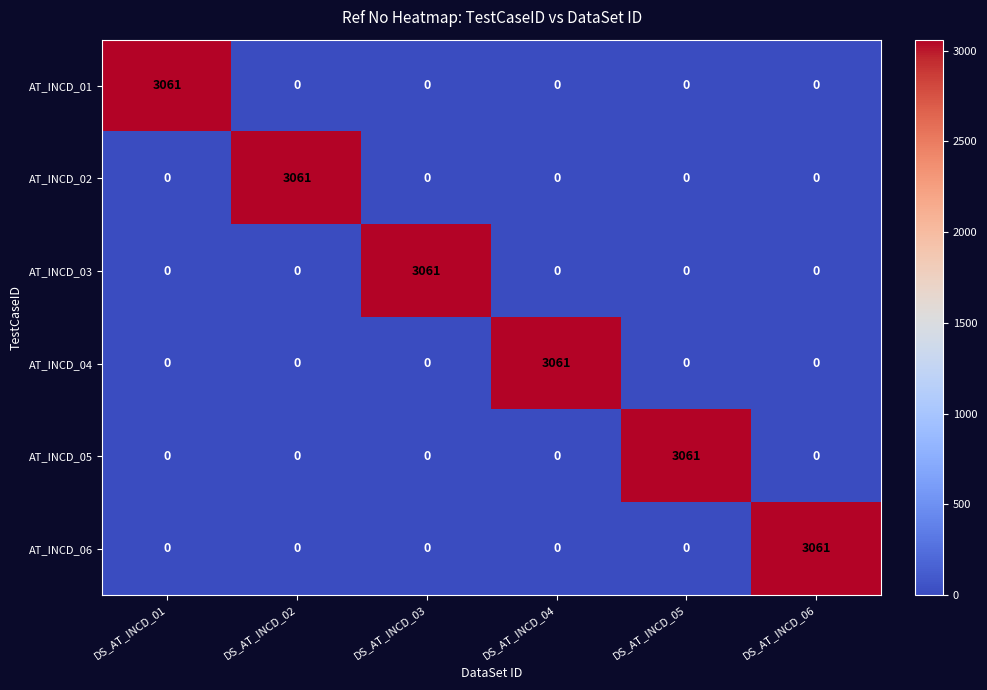

What value does the AT_INCD_01 series have at DS_AT_INCD_01, to the nearest 100?

3100